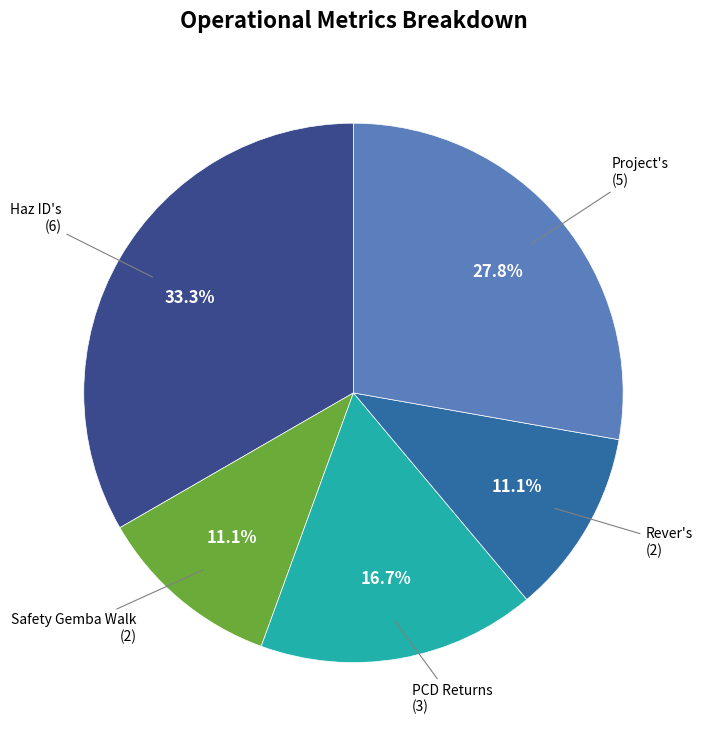

How many segments does this pie chart have?

5